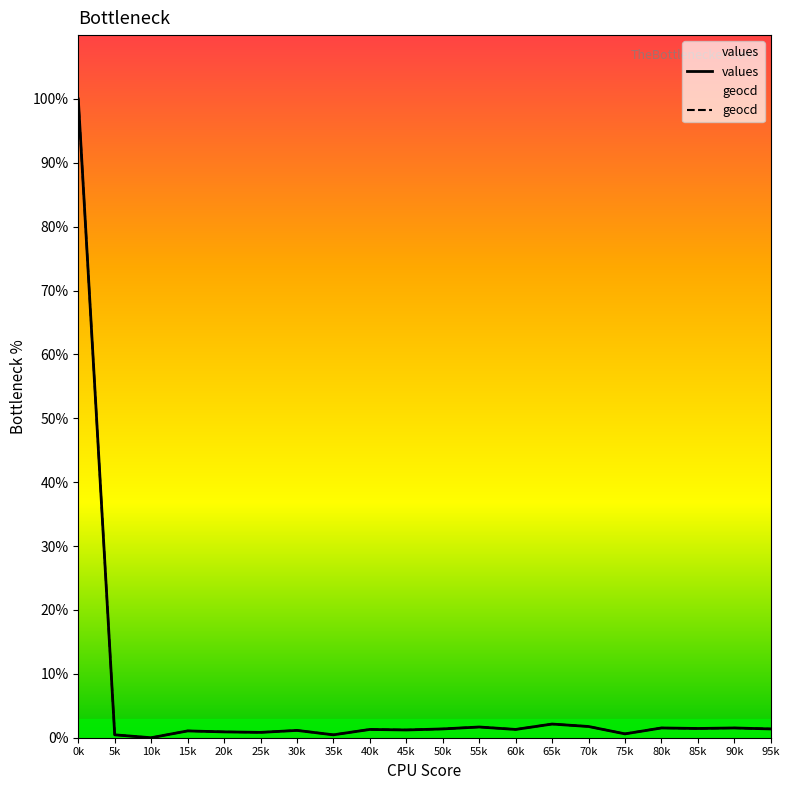

At which label does geocd reach its minimum?

10k